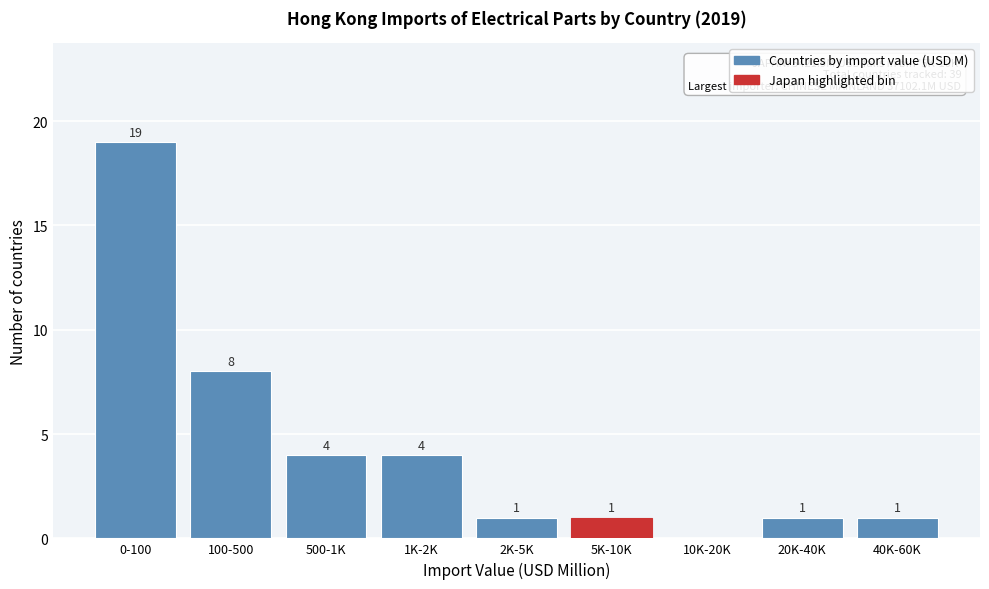

Reading left to right, transcribe all the data shown in this chart.

0-100=19	100-500=8	500-1K=4	1K-2K=4	2K-5K=1	5K-10K=1	10K-20K=0	20K-40K=1	40K-60K=1